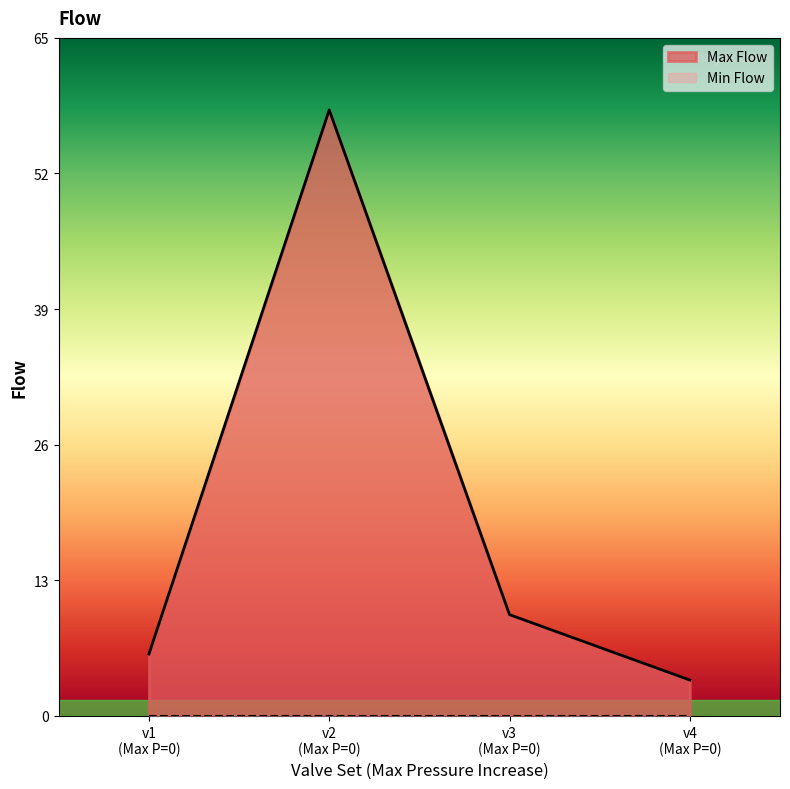

What is the greatest value displayed?

58.1